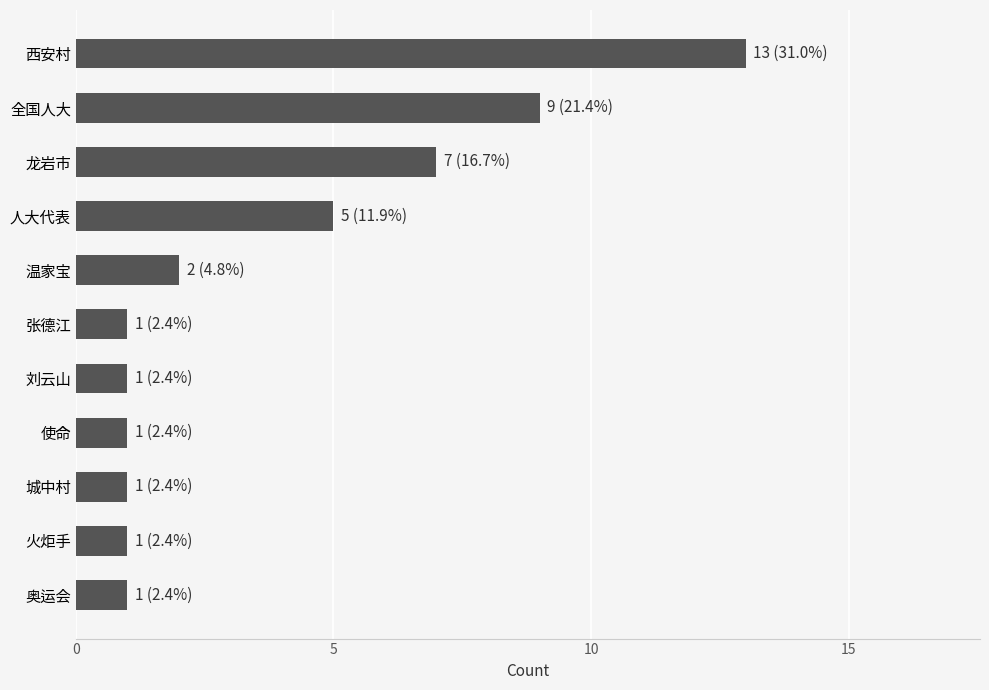

Reading top to bottom, what are all the values shown in this chart?

13	9	7	5	2	1	1	1	1	1	1